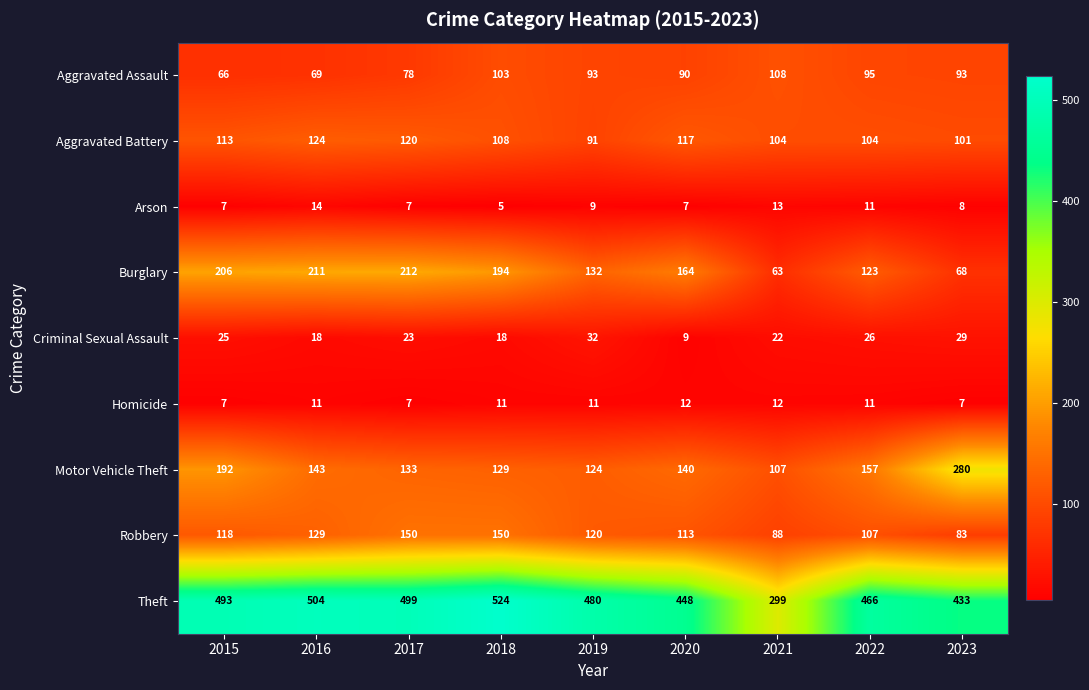

At which category is the sum across all series the highest?

2018